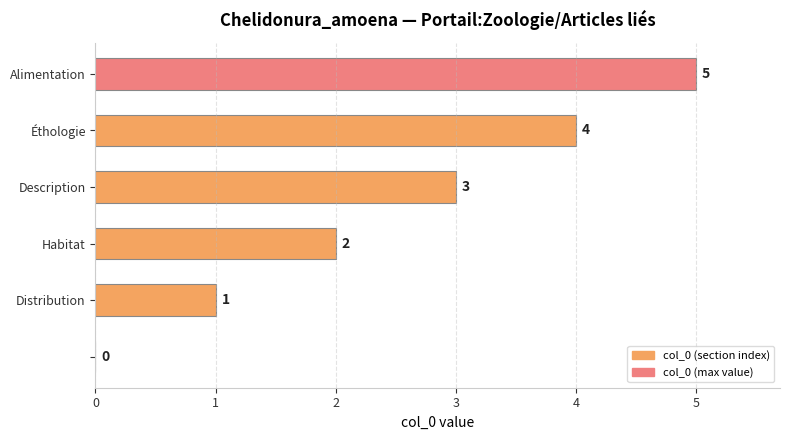

How many values are between 1 and 4?

4